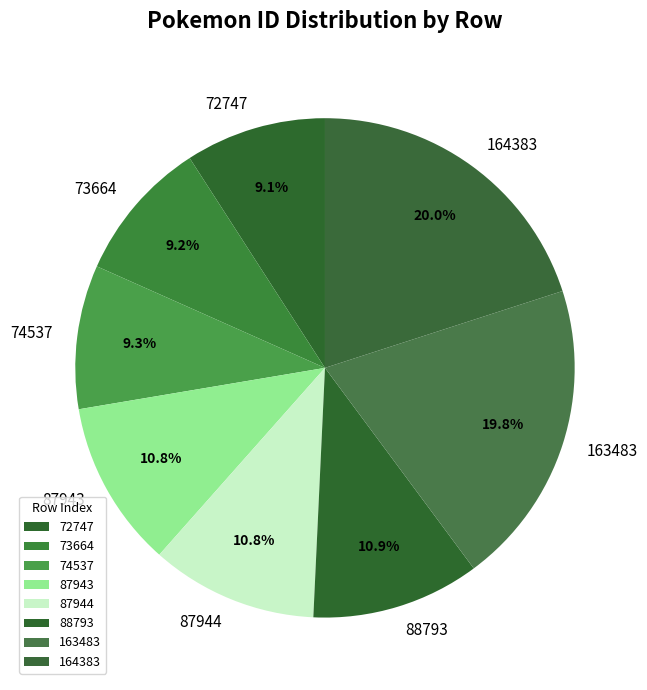

To the nearest percent, what portion does 74537 represent?

9%